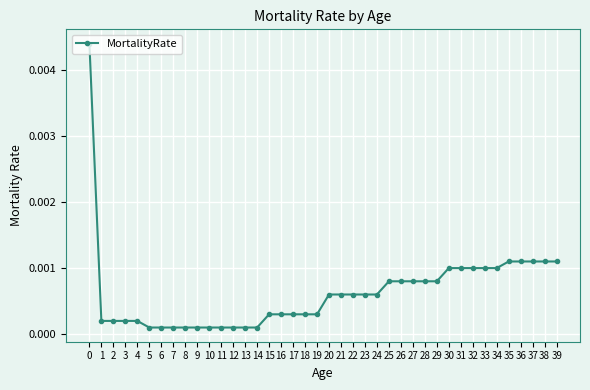

How many data points does each series have?

40